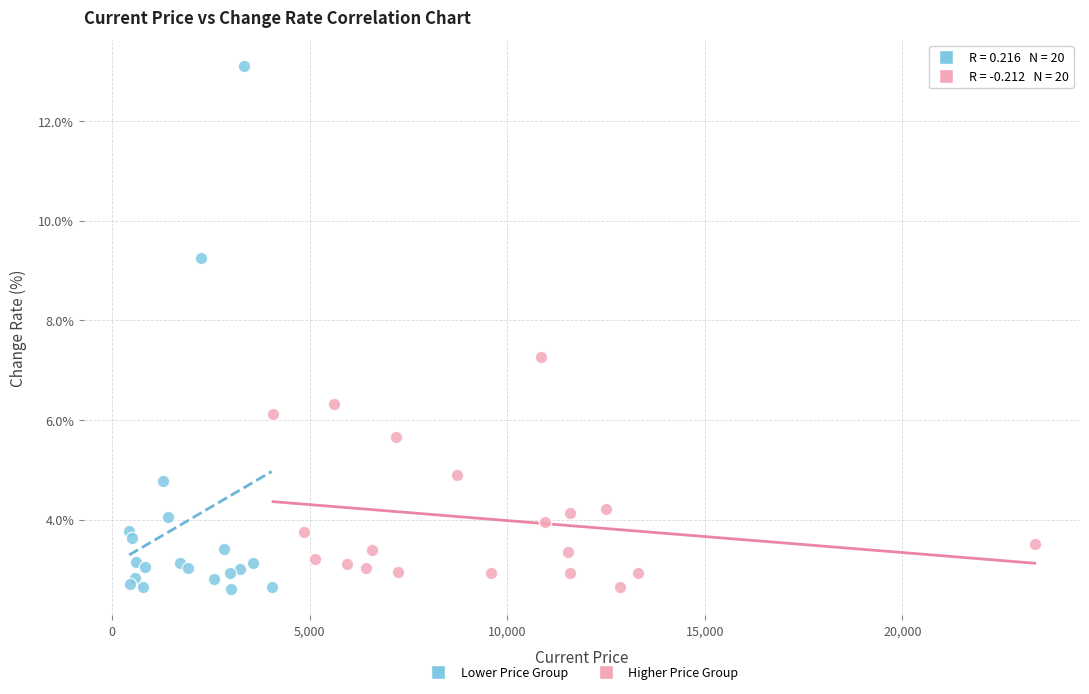

Which series reaches the maximum Y coordinate?

Lower Price Group